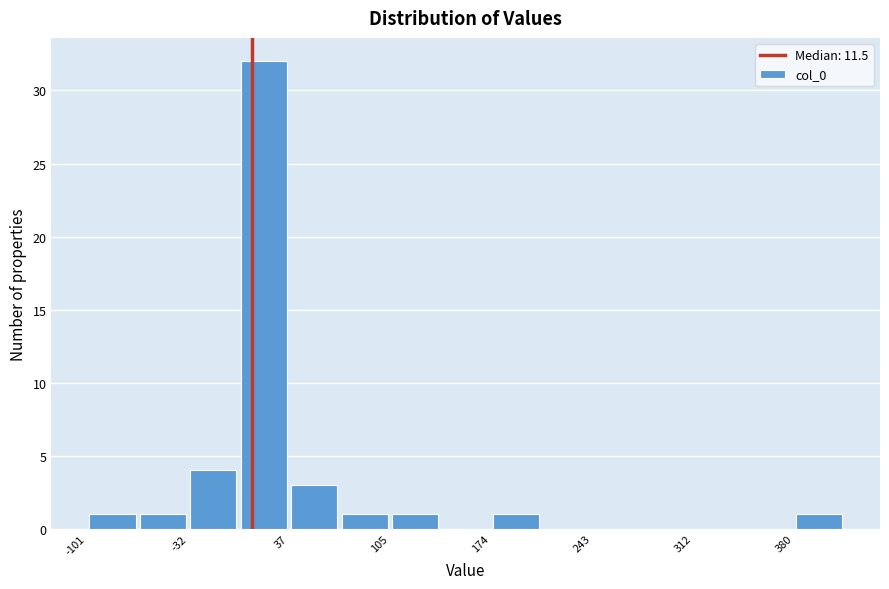

Read against the x-axis, roughly where is the centre of the tallest bar?

20